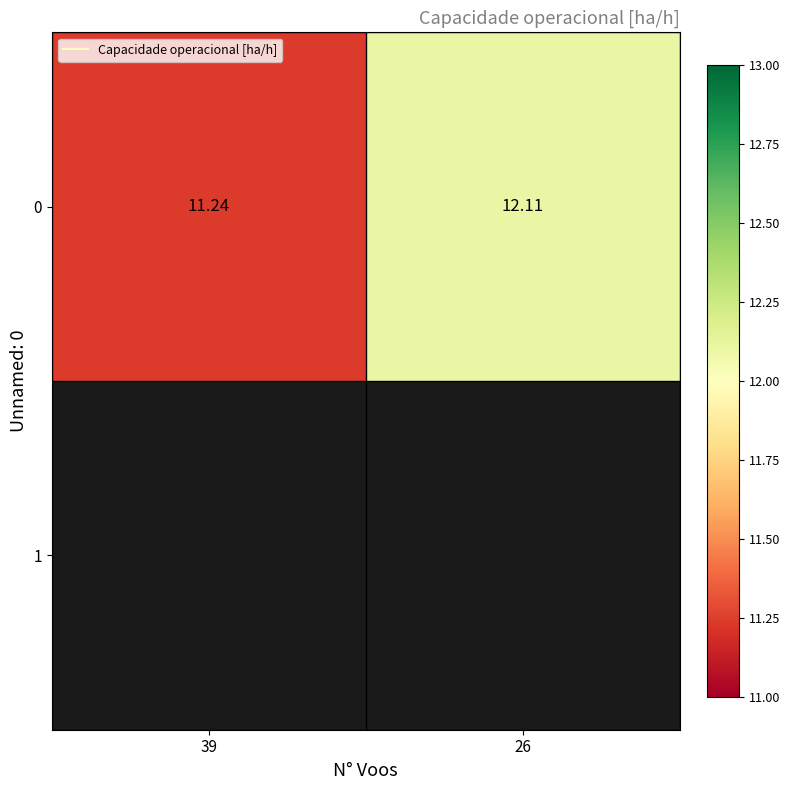

What is the average value?

11.7